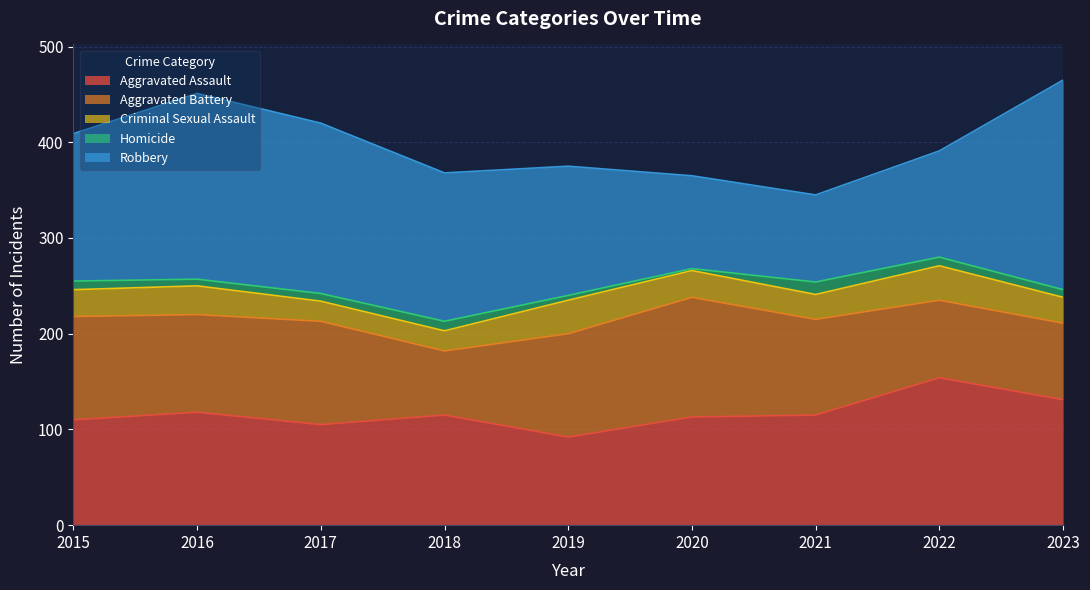

At which label is Aggravated Assault closest to 123?

2016